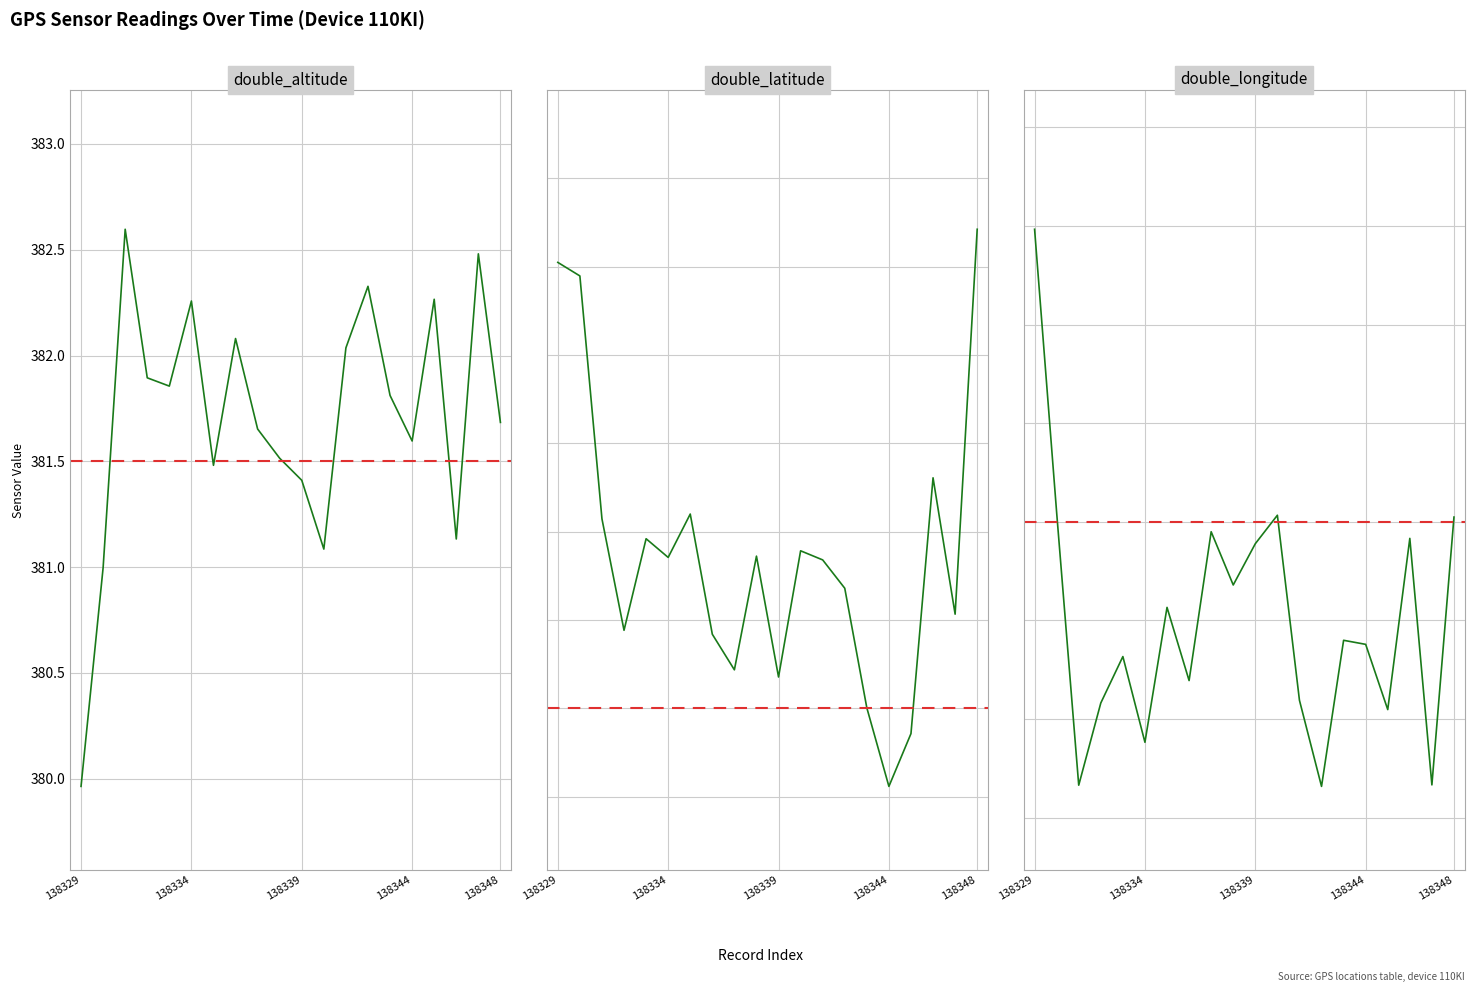

True or false: double_altitude has a value of 639.4 at 138329.

False